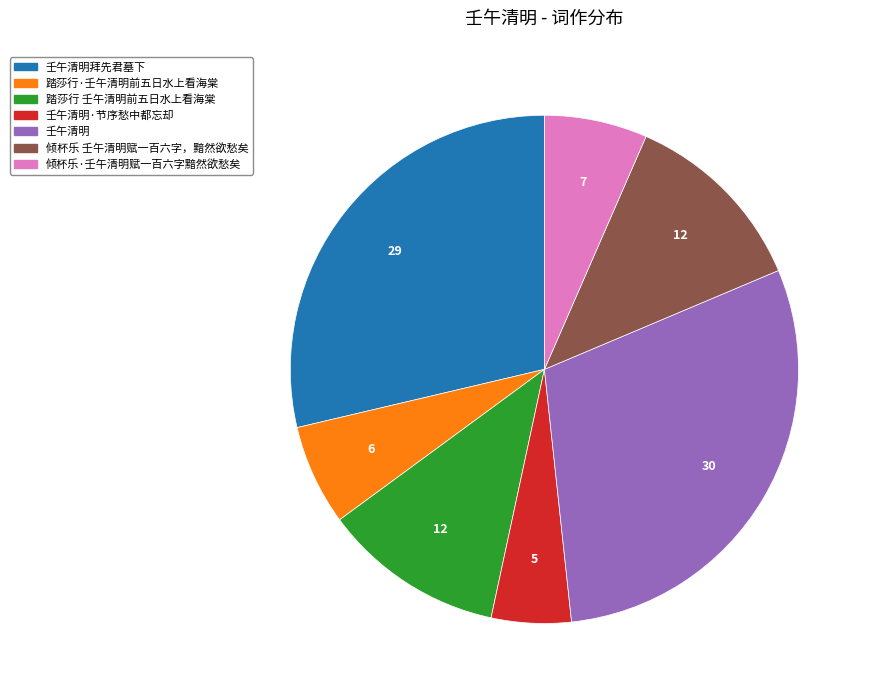

Is there any slice that represents more than half of the pie?

No